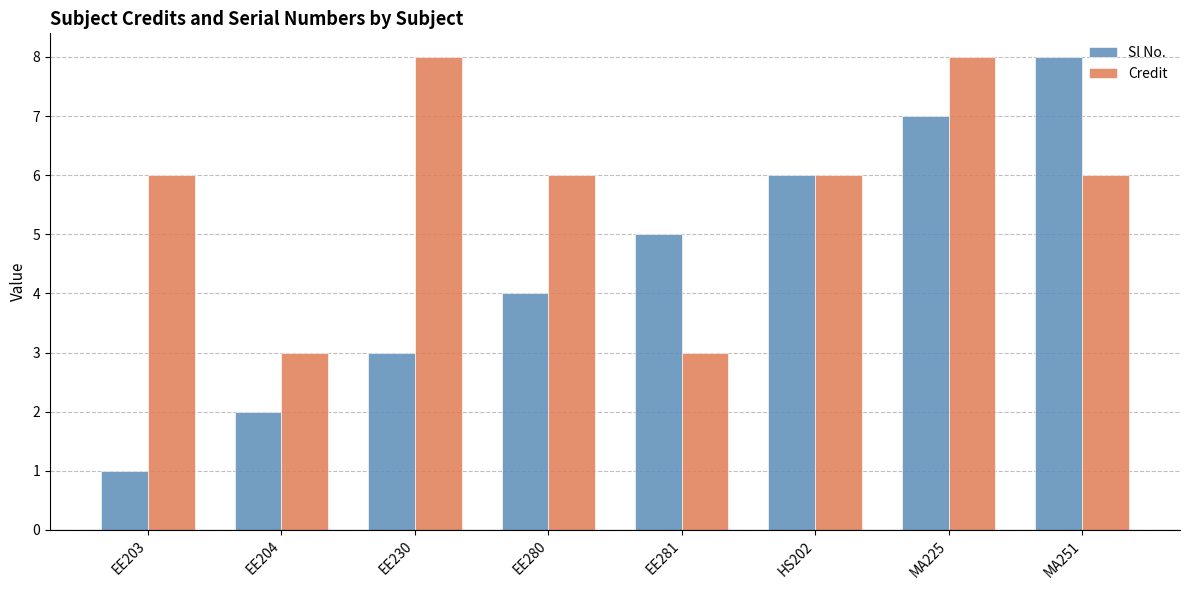

How many bars are there in total?

16